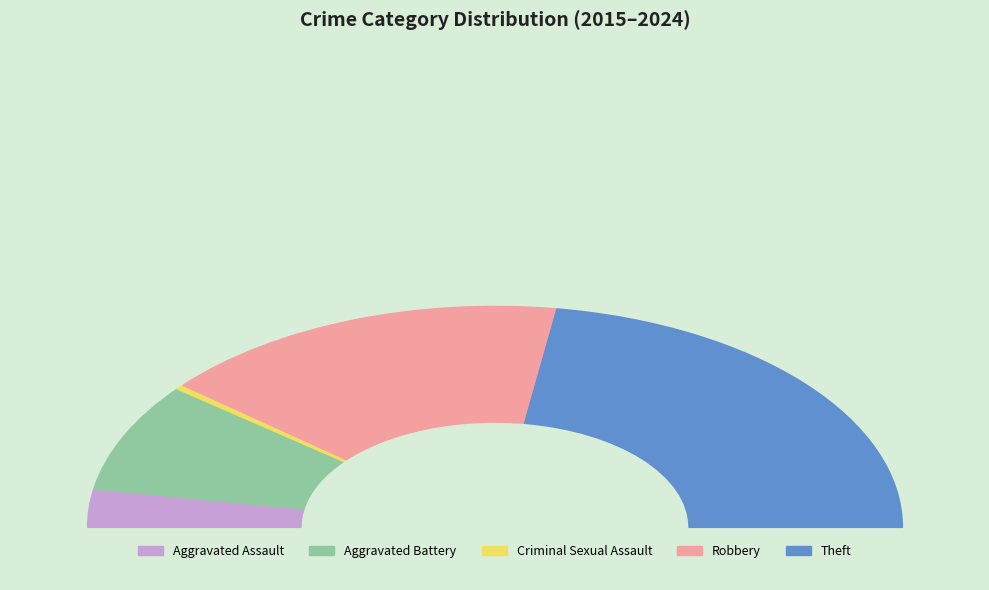

What is the change in value from Robbery to Theft?

+18